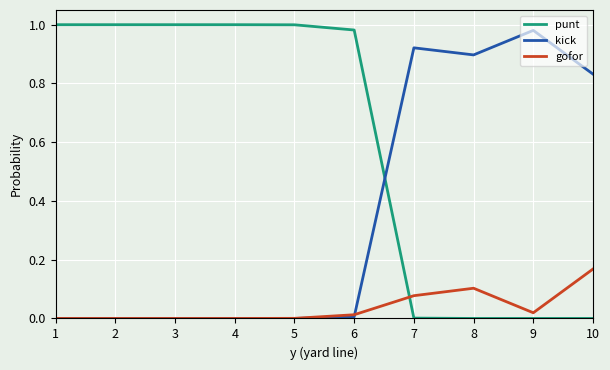

At 8, list the series in order from smallest to largest.

punt, gofor, kick